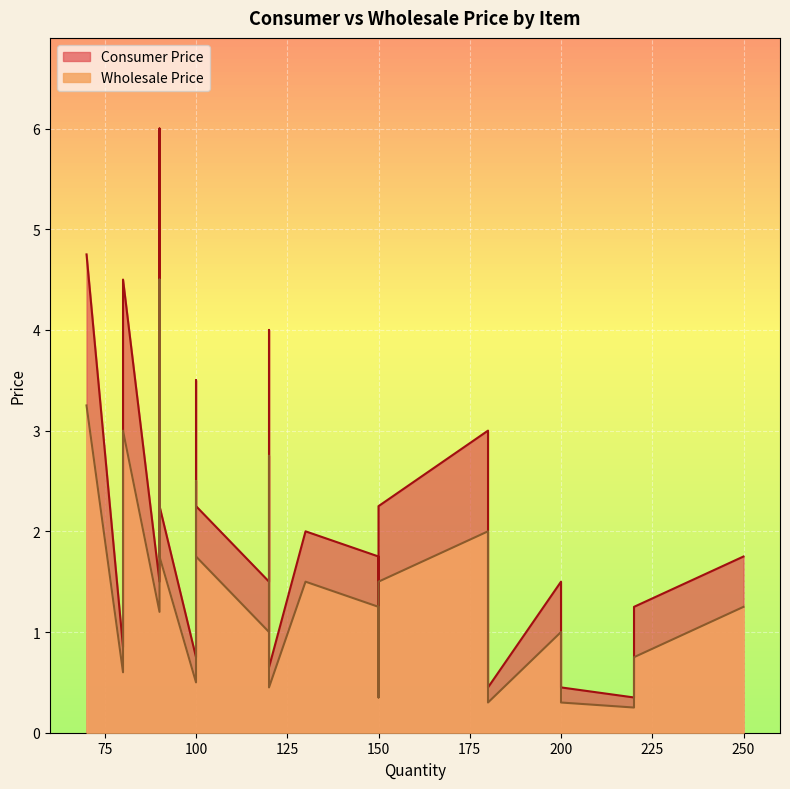

What are all the series names shown in the legend?

Consumer Price, Wholesale Price